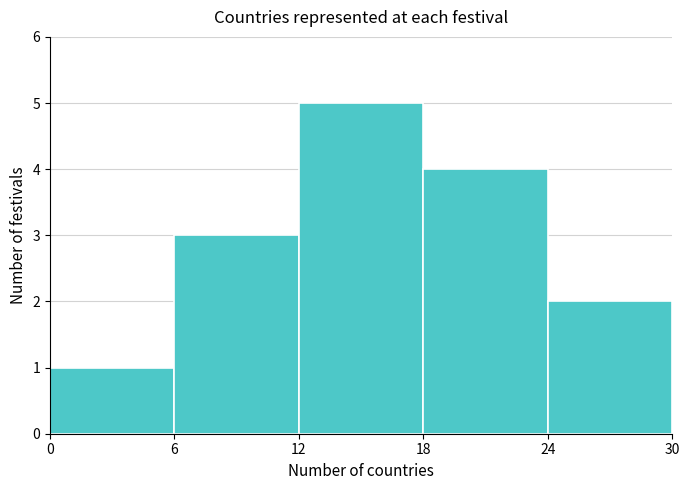

Reading left to right, transcribe this chart: for each bar, give the range it covers on the x-axis and its height. The values are not printed on the chart, so give them approximately, as read against the axis.

0 to 6: 1
6 to 12: 3
12 to 18: 5
18 to 24: 4
24 to 30: 2